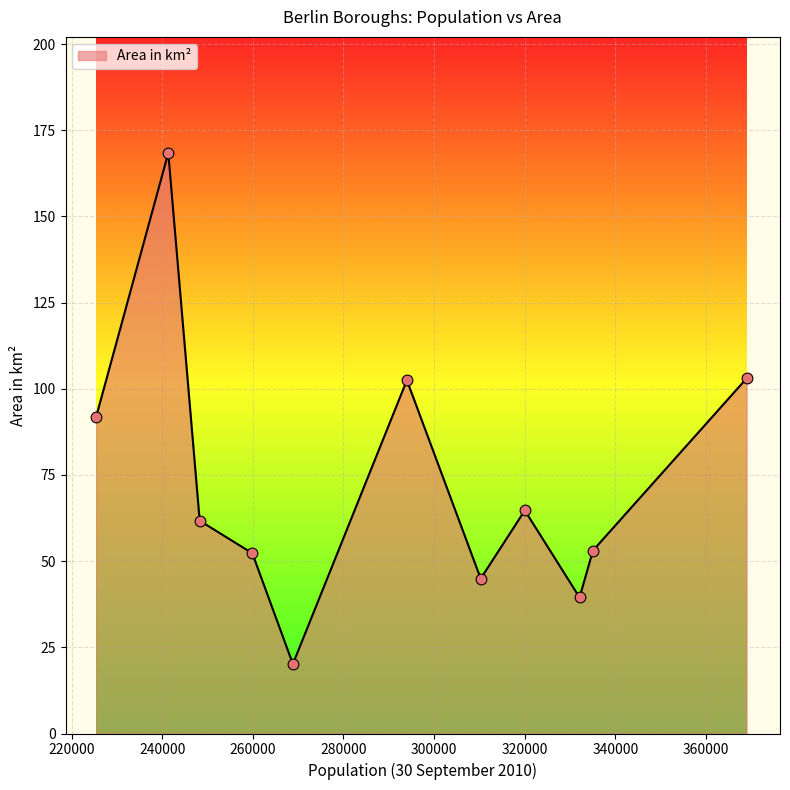

What is the minimum value shown in the chart?

20.2